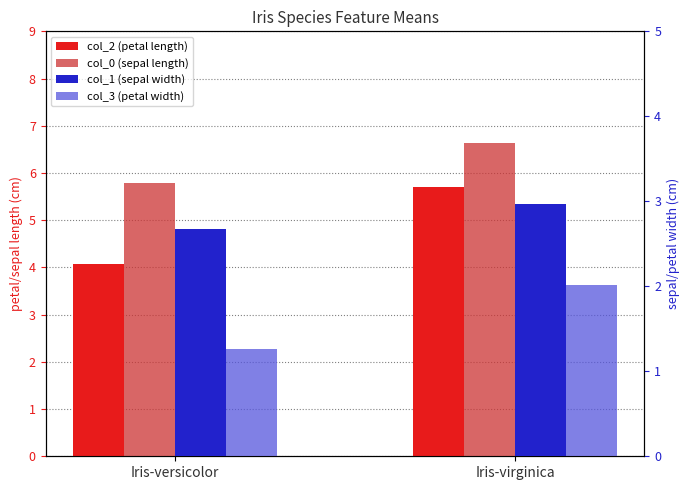

Reading left to right, transcribe all the data shown in this chart.

col_2 (petal length): 4.1	5.7
col_0 (sepal length): 5.8	6.6
col_1 (sepal width): 2.7	3.0
col_3 (petal width): 1.3	2.0